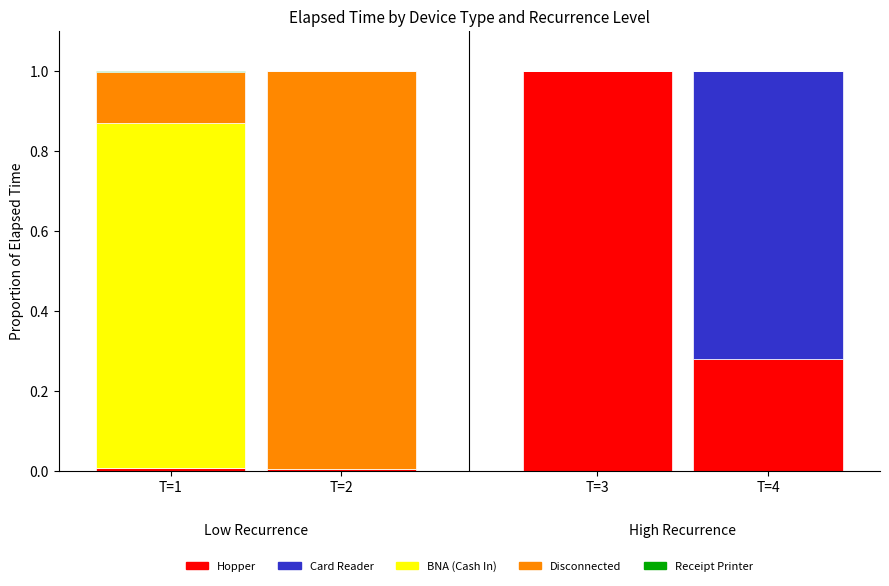

What is the total value across all series at T=3?

1.0